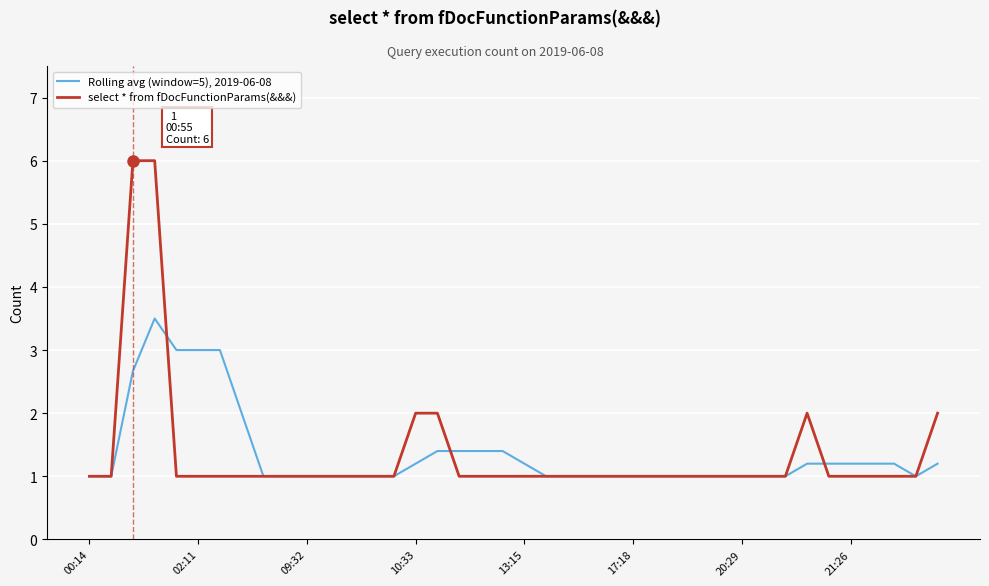

Rank the series by their maximum value, from lowest to highest.

Rolling avg (window=5), 2019-06-08, select * from fDocFunctionParams(&&&)